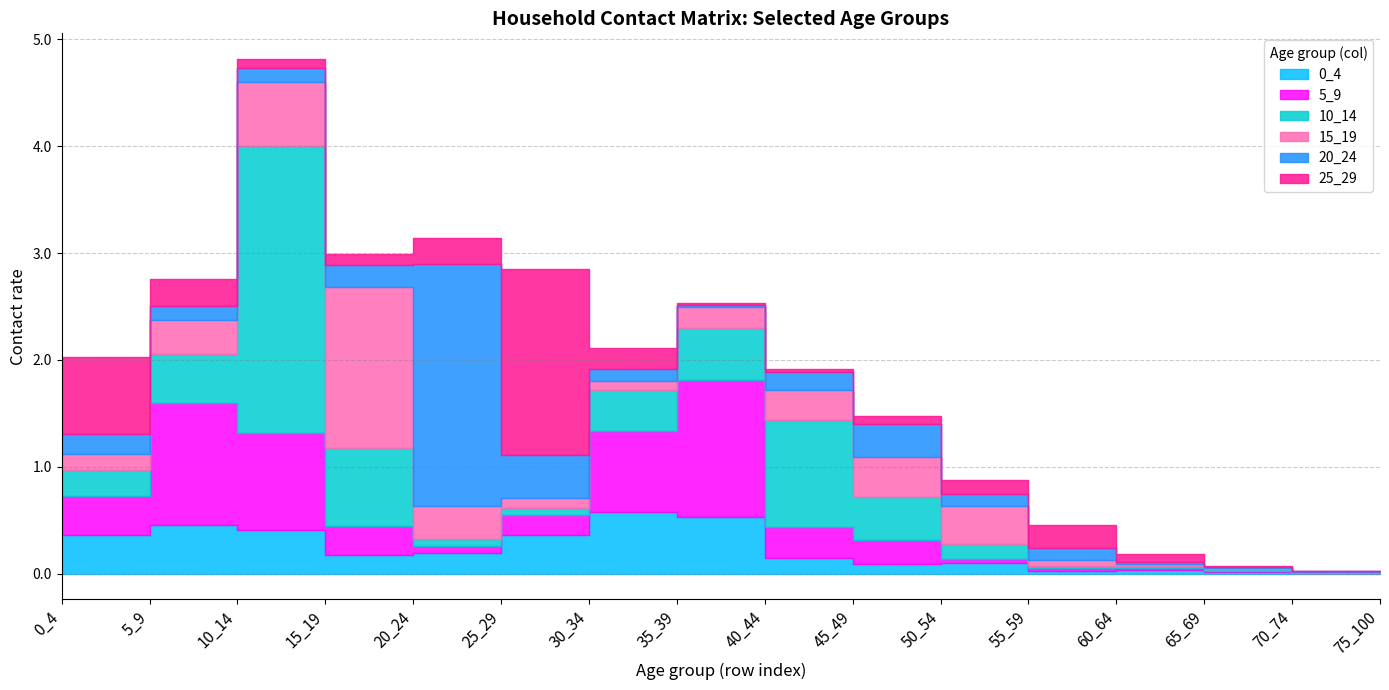

What is the difference between the 20_24 values at 30_34 and 65_69?

0.1